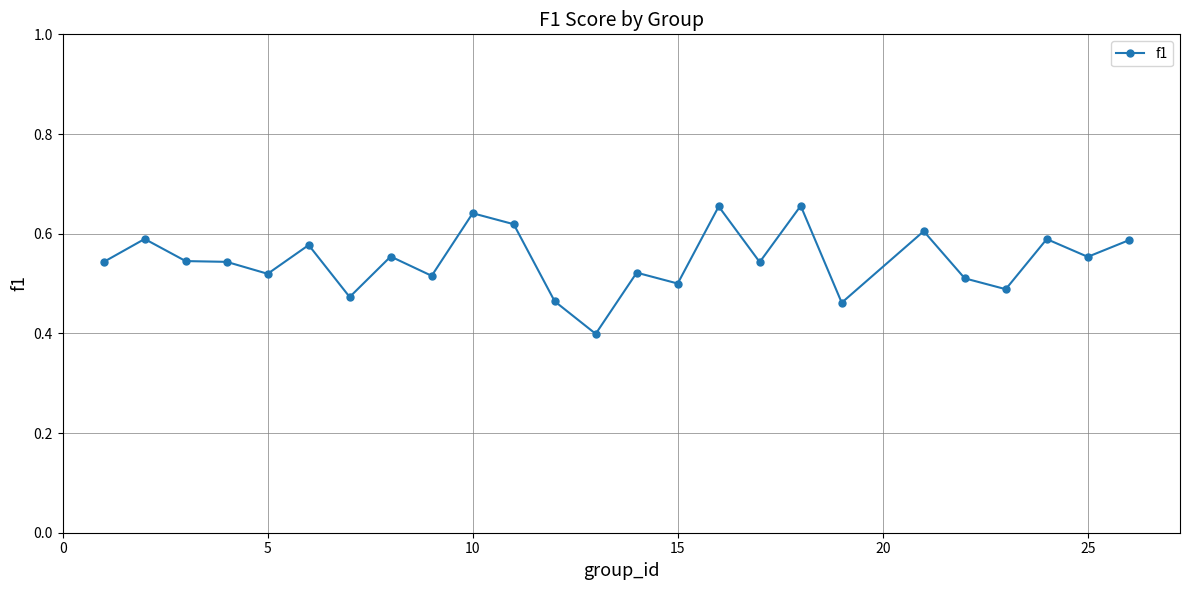

What is the smallest value displayed?

0.4